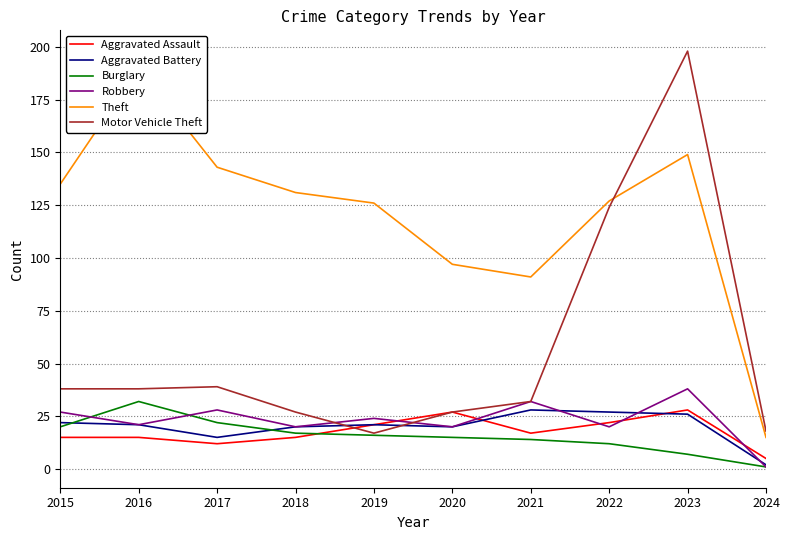

What are all the series names shown in the legend?

Aggravated Assault, Aggravated Battery, Burglary, Robbery, Theft, Motor Vehicle Theft